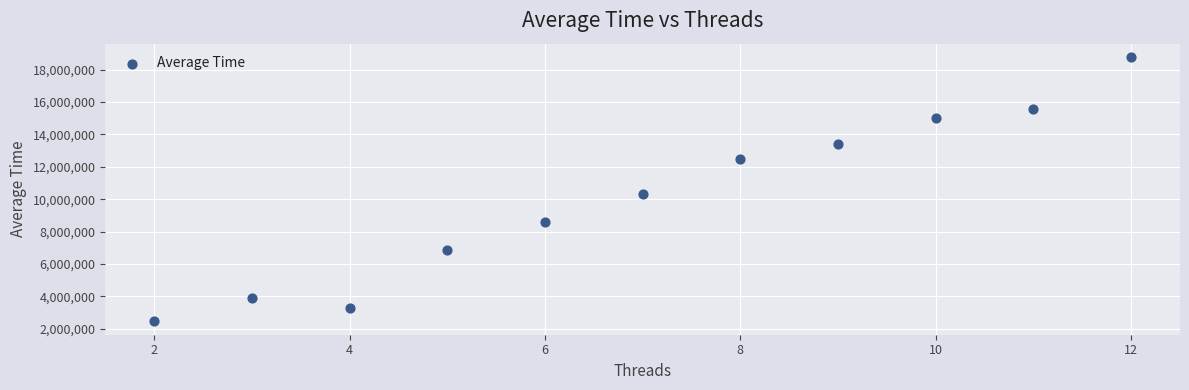

What Y value in the scatter plot is closest to 10620470?

10331064